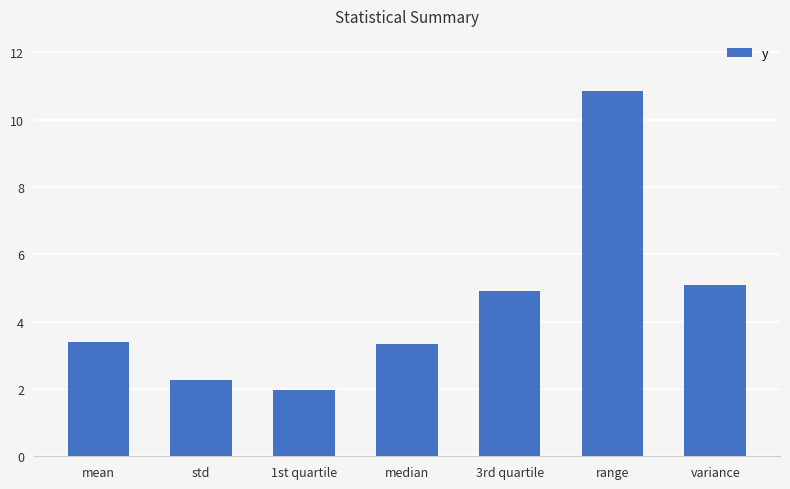

What is the average value?

4.5